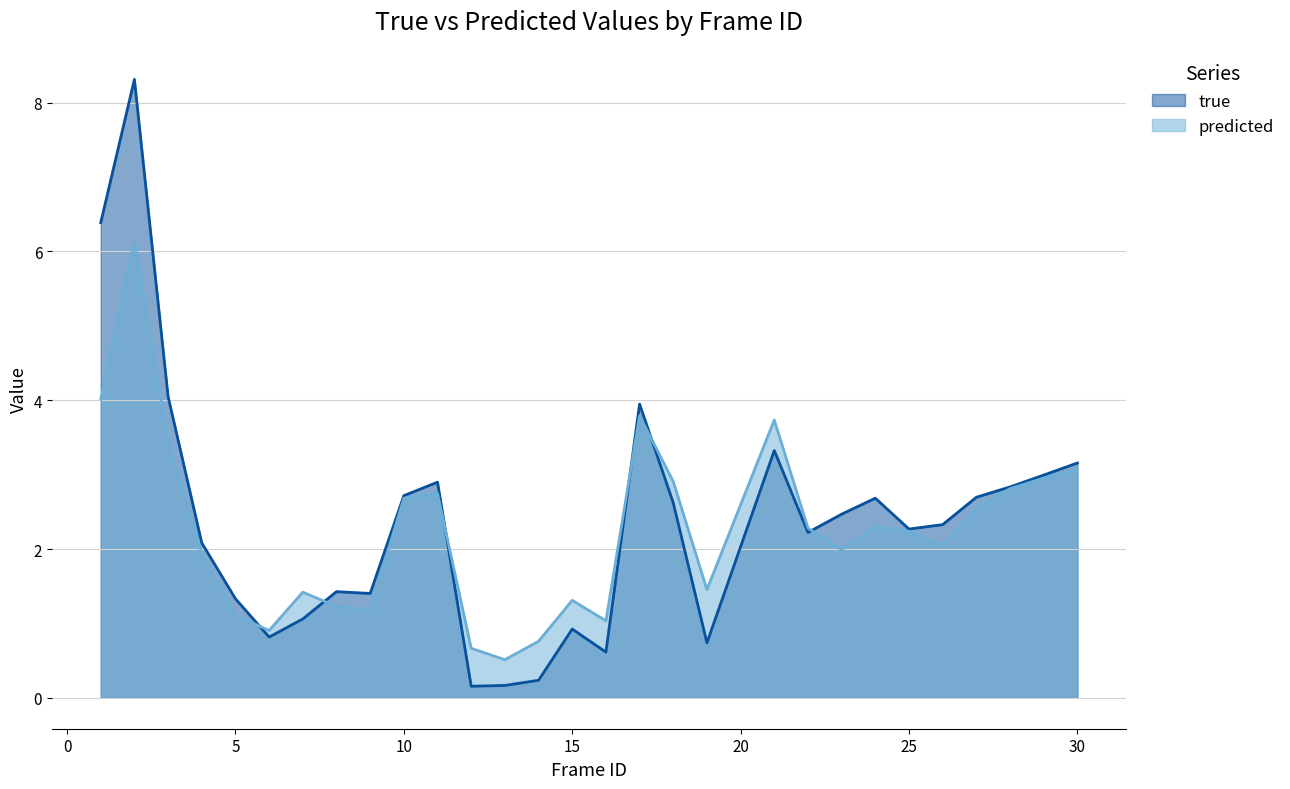

What is the minimum value for true?

0.2